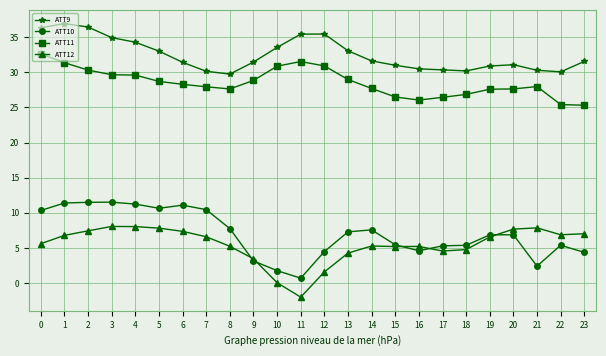

What is the difference between the highest and lowest values at 4?

26.2